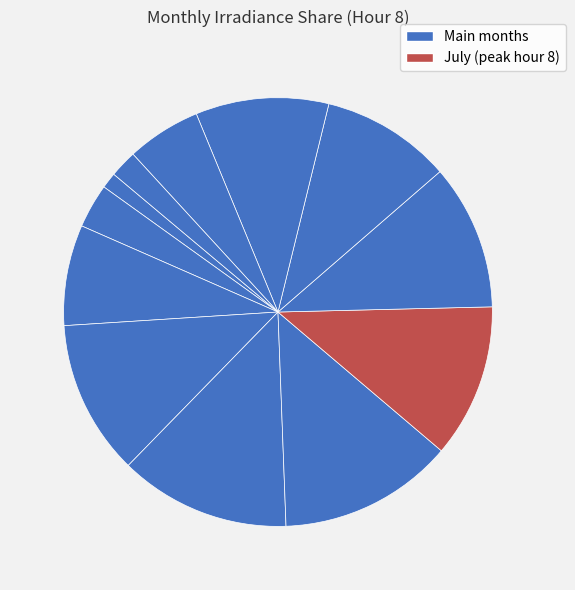

Count the number of slices in the pie.

12